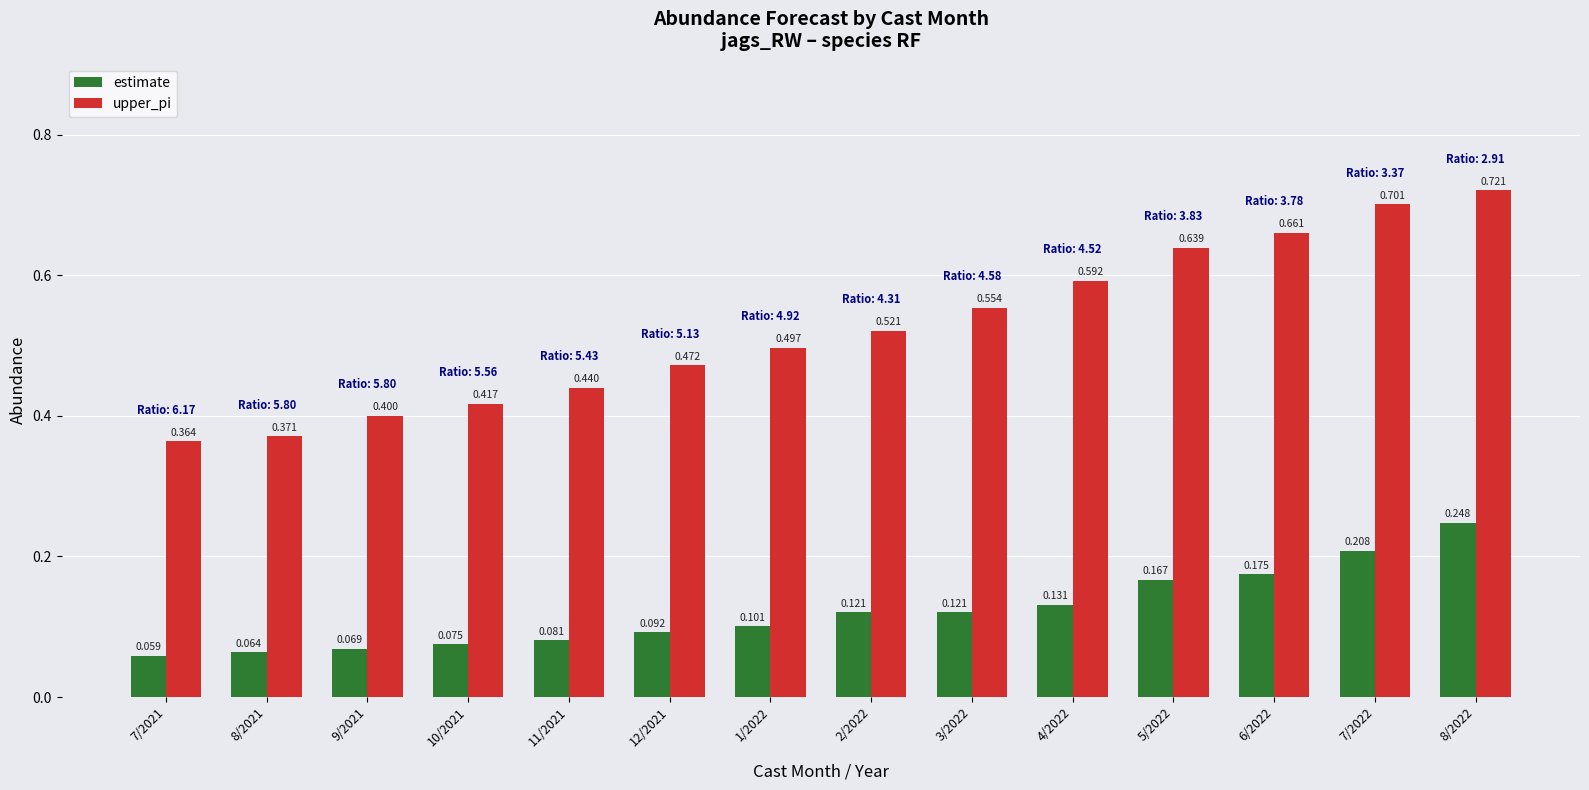

Count the estimate values in the range 0 to 1.

14